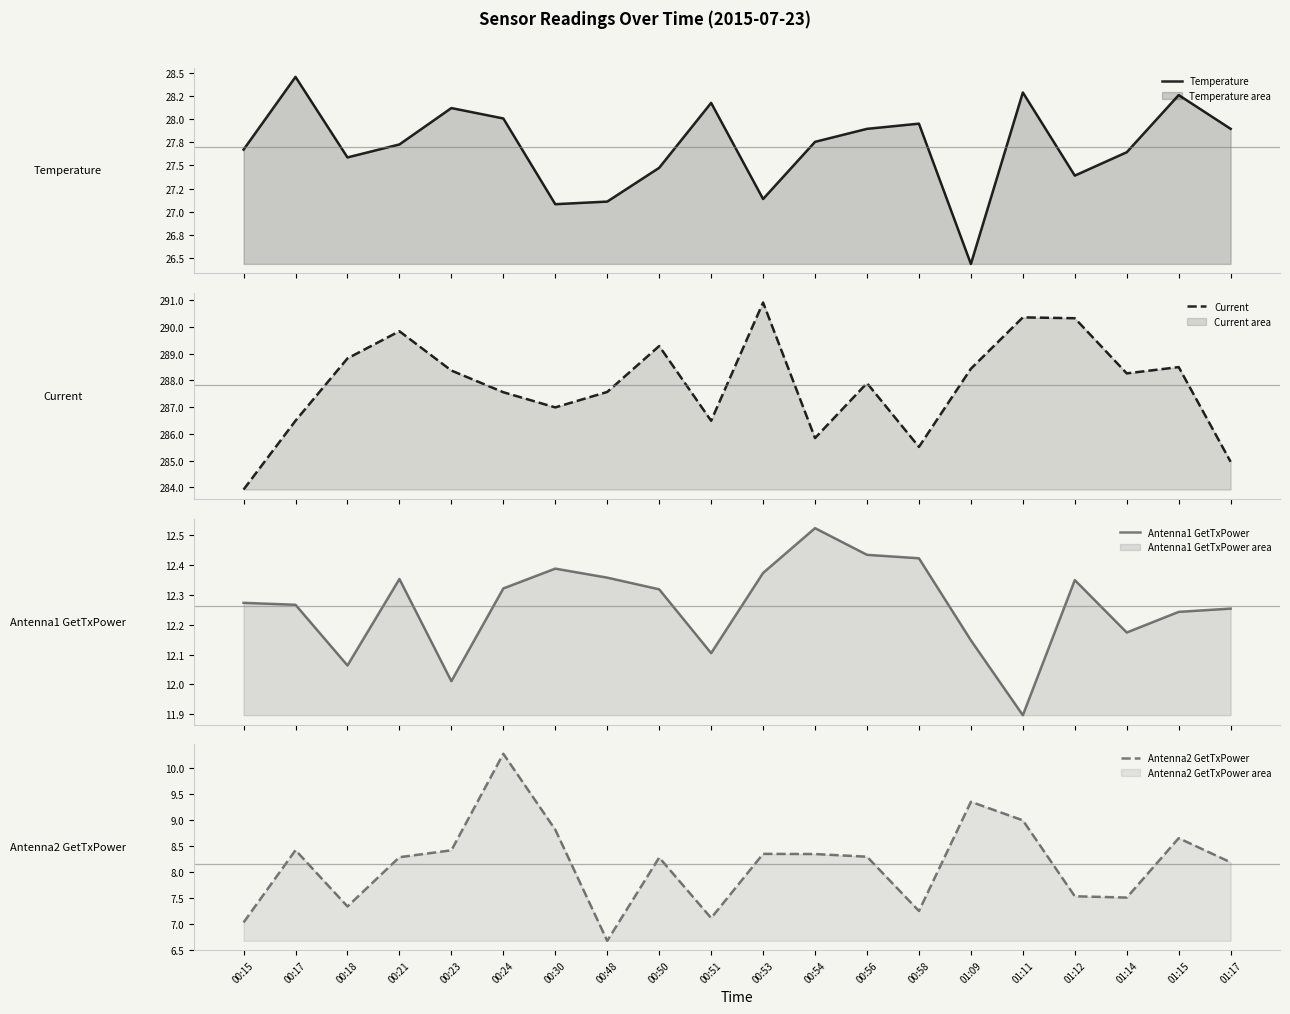

How many data points in Current are less than 288?

10